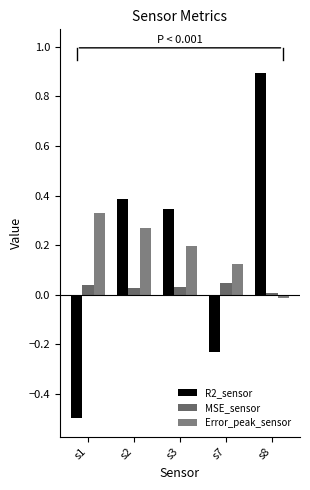

How many groups of bars are there?

5